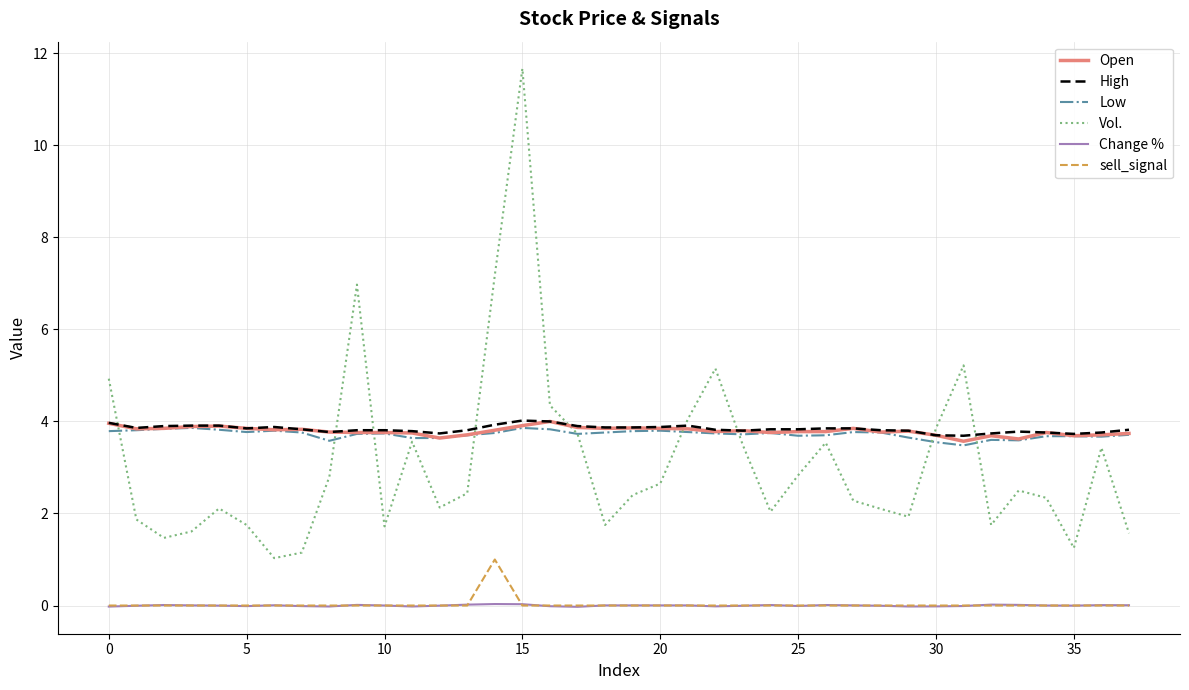

What is the maximum value for High?

4.0